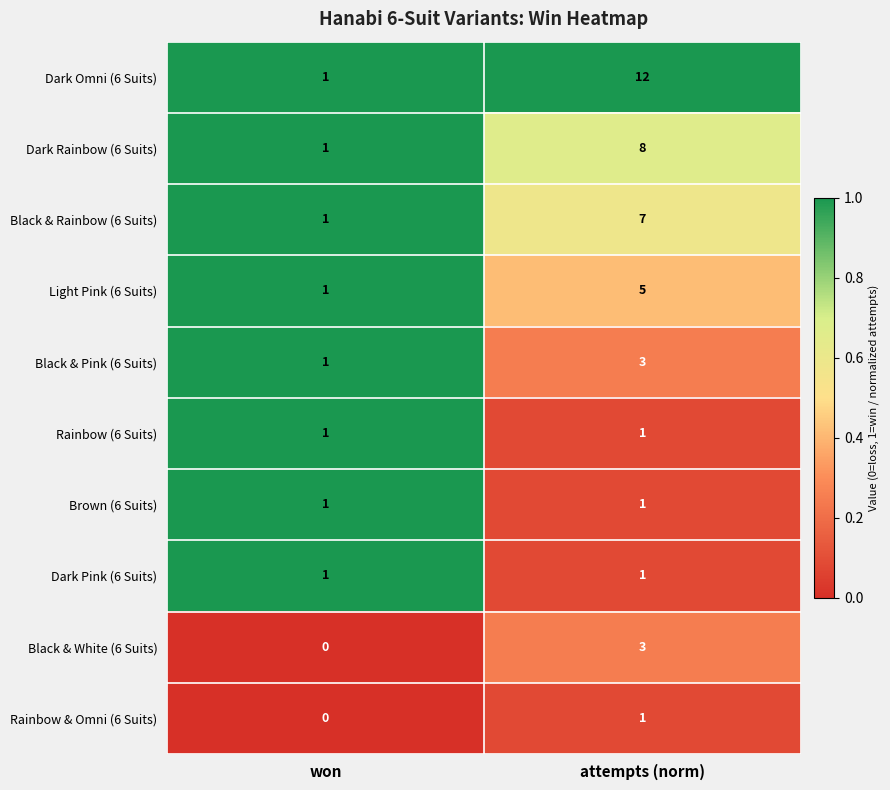

What is the difference between the Dark Rainbow (6 Suits) values at won and attempts (norm)?

7